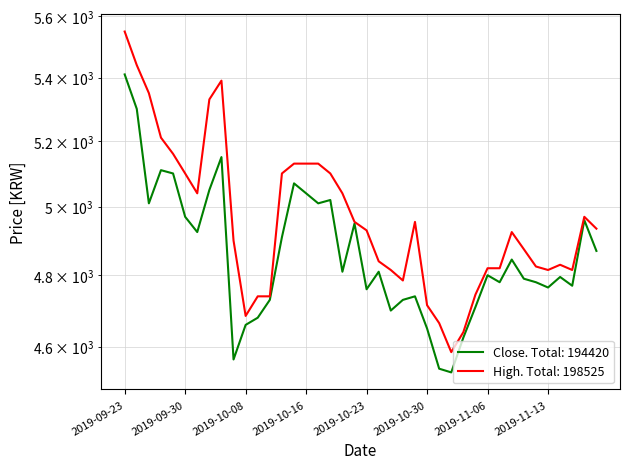

How many lines are shown in the chart?

2